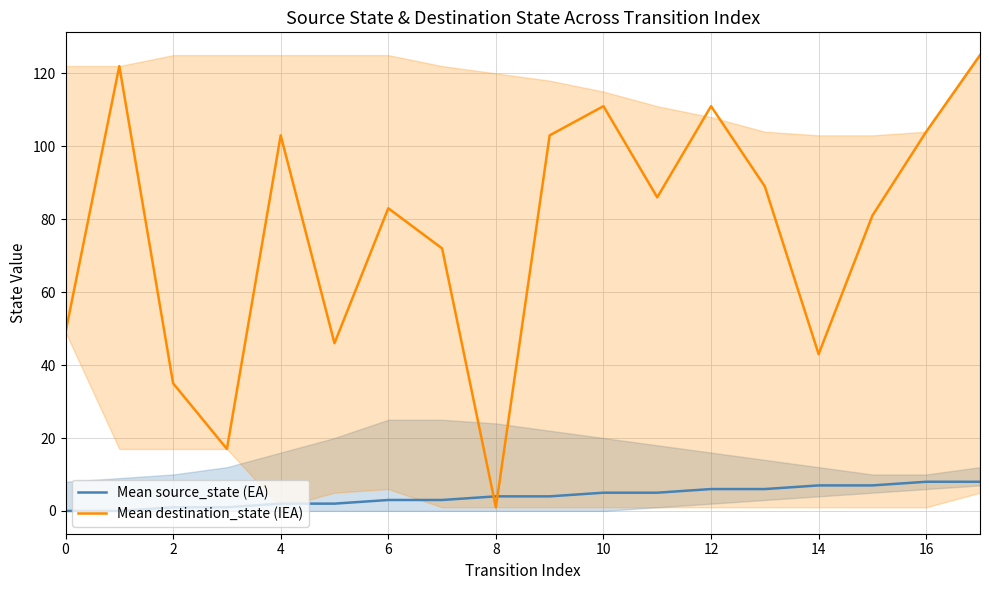

Which series ends up on top after the final intersection of Mean source_state (EA) and Mean destination_state (IEA)?

Mean destination_state (IEA)